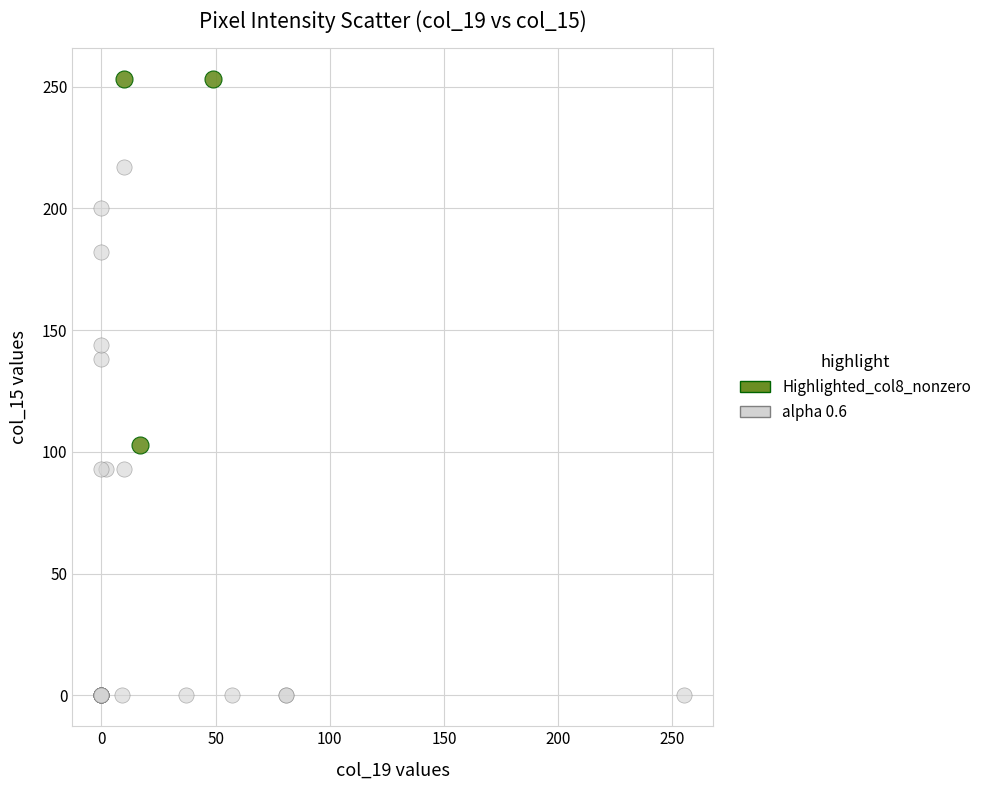

Which series reaches the minimum Y coordinate?

alpha 0.6